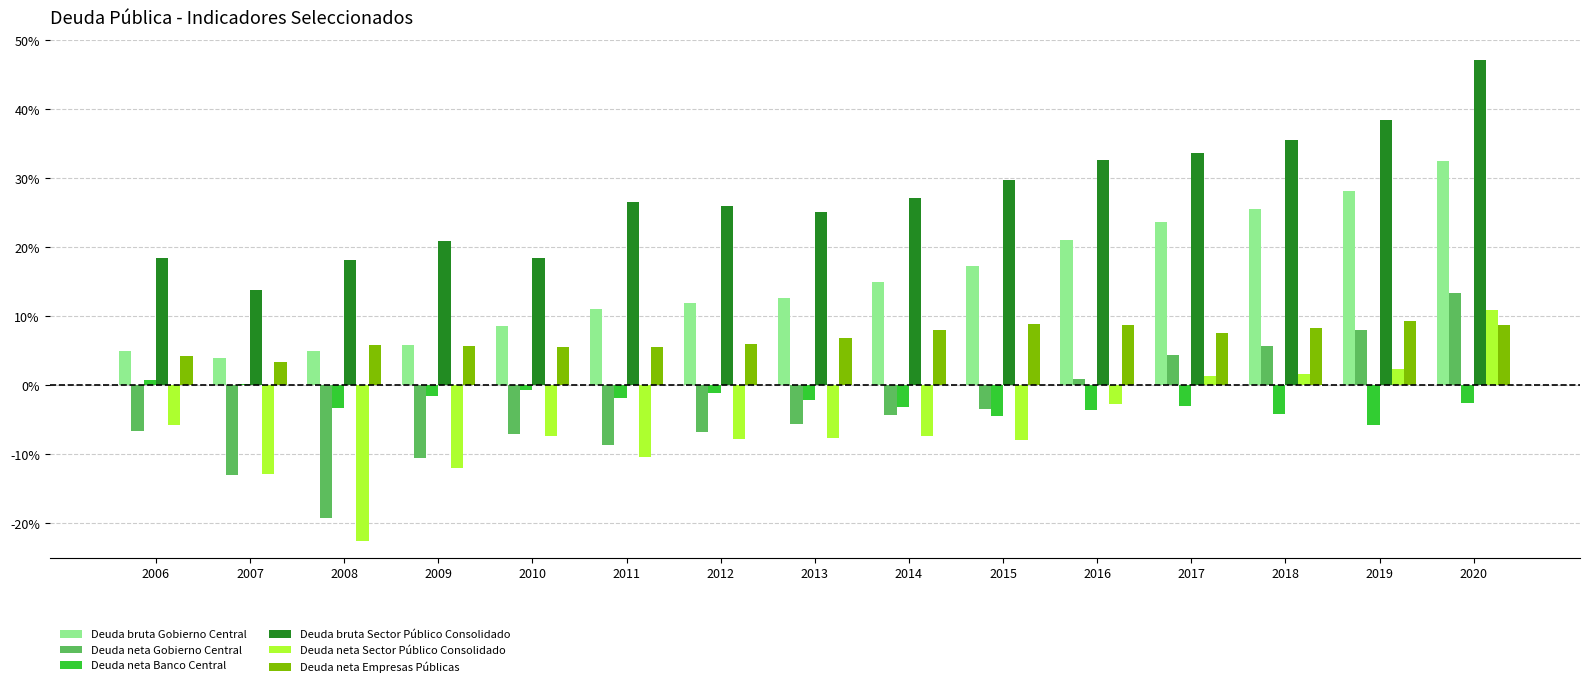

Where is Deuda bruta Sector Público Consolidado nearest to the value 30?

2015